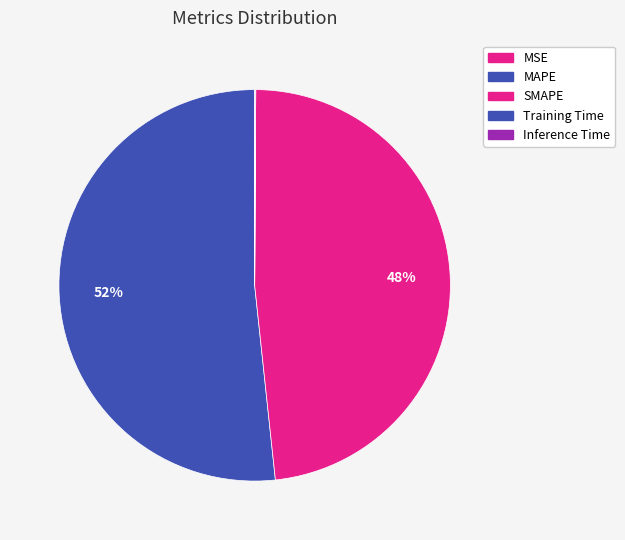

Which slice represents more than half of the pie?

MAPE